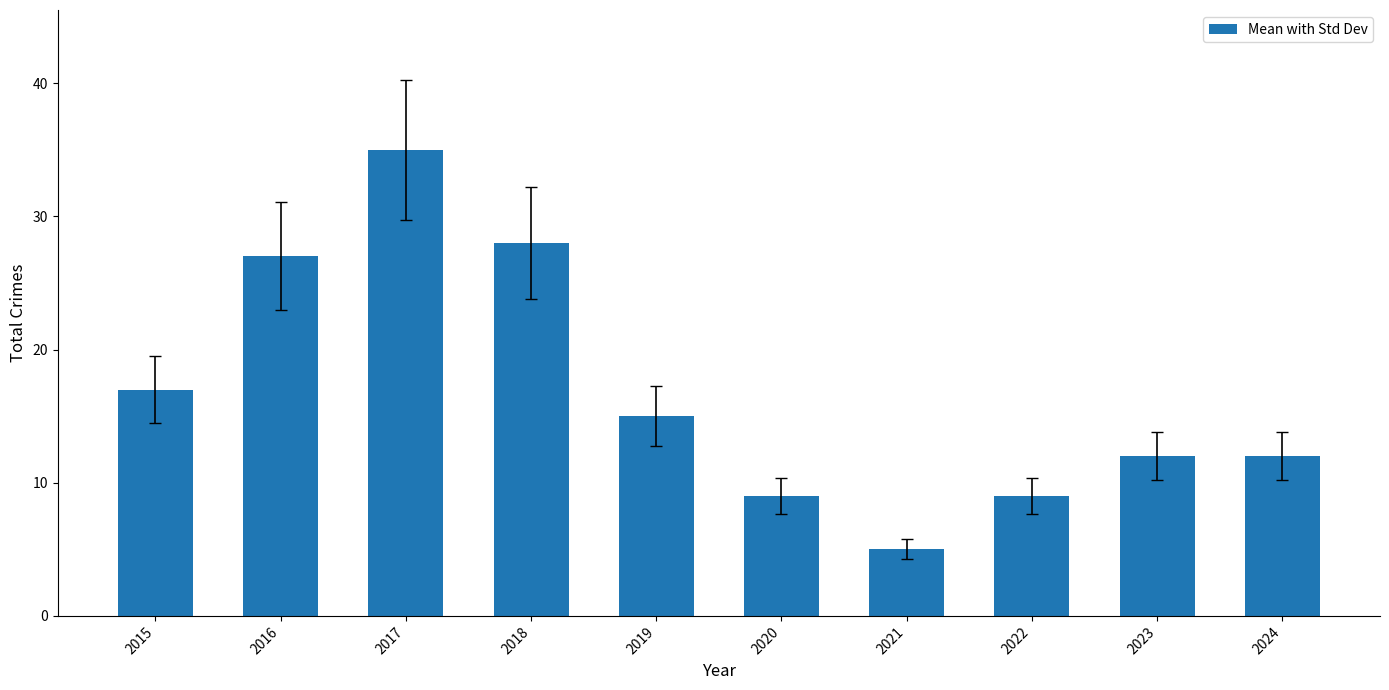

How many categories are shown in the chart?

10